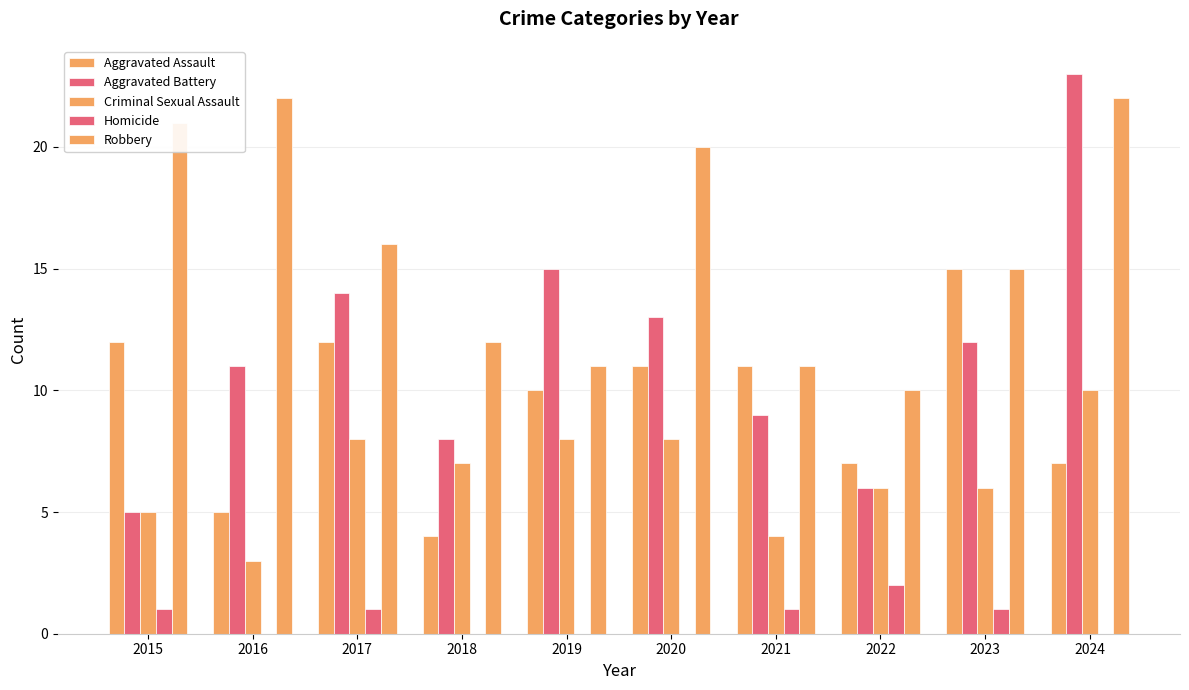

What is the sum of all Robbery values?

160